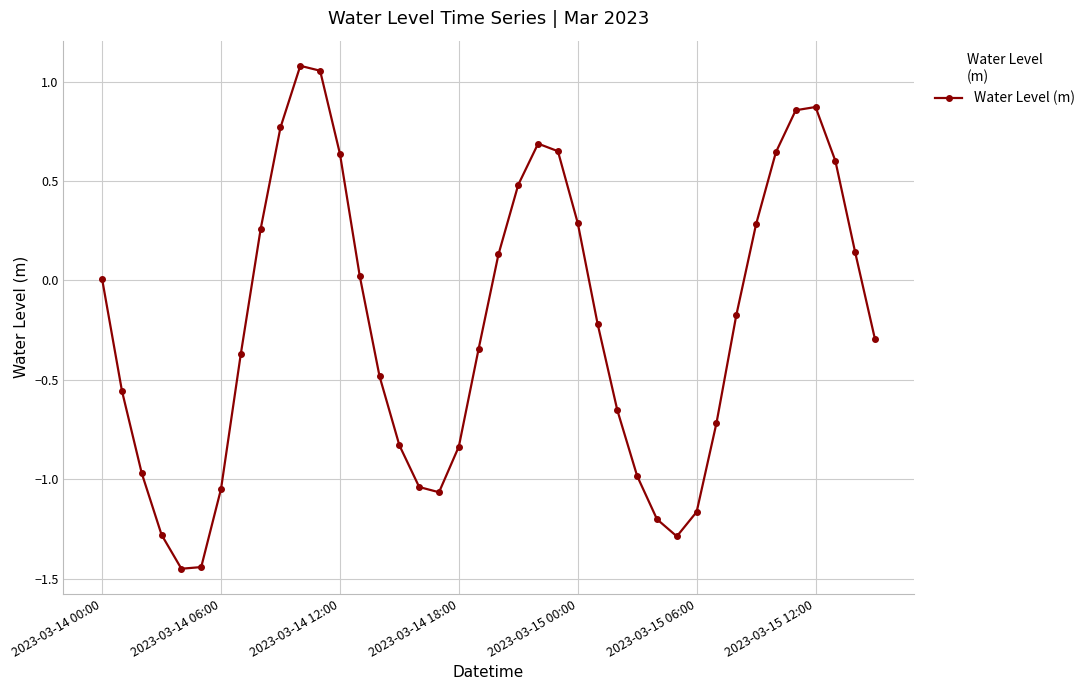

How many data points does each series have?

40